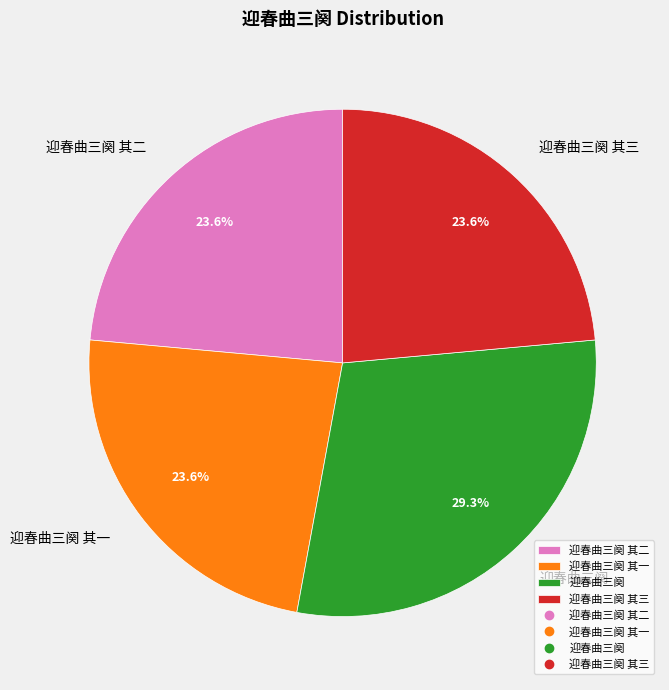

To the nearest percent, what is the difference between the 迎春曲三阕 其三 and 迎春曲三阕 slice percentages?

6%